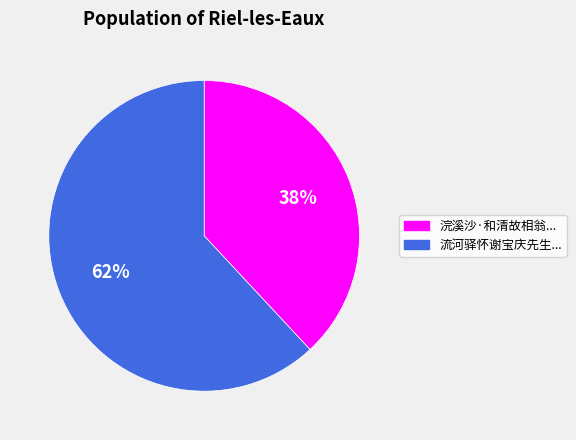

To the nearest percent, what is the average slice percentage?

50%